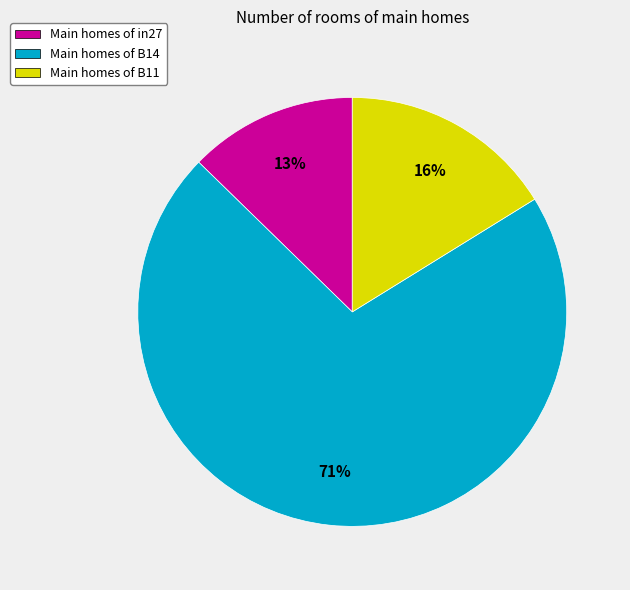

To the nearest percent, what is the difference between the largest and smallest slice percentages?

58%